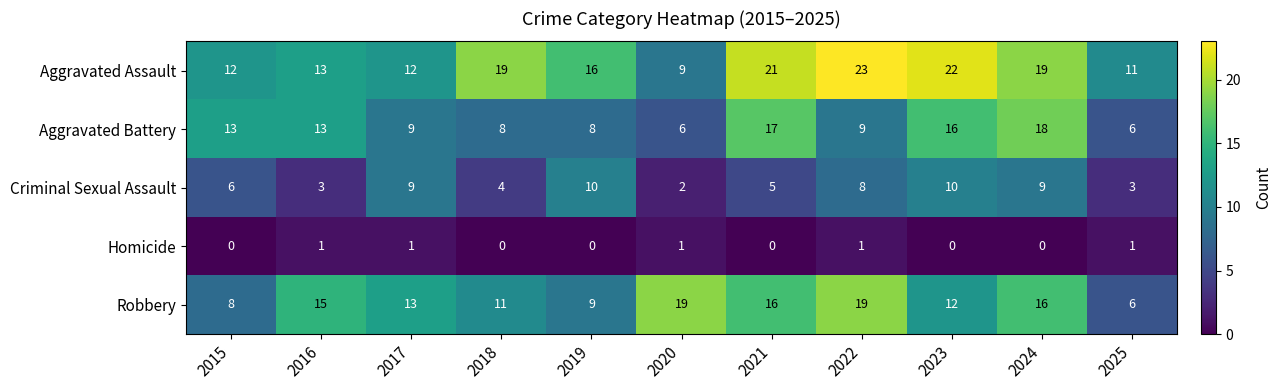

Rank the series at 2021 from highest to lowest value.

Aggravated Assault, Aggravated Battery, Robbery, Criminal Sexual Assault, Homicide